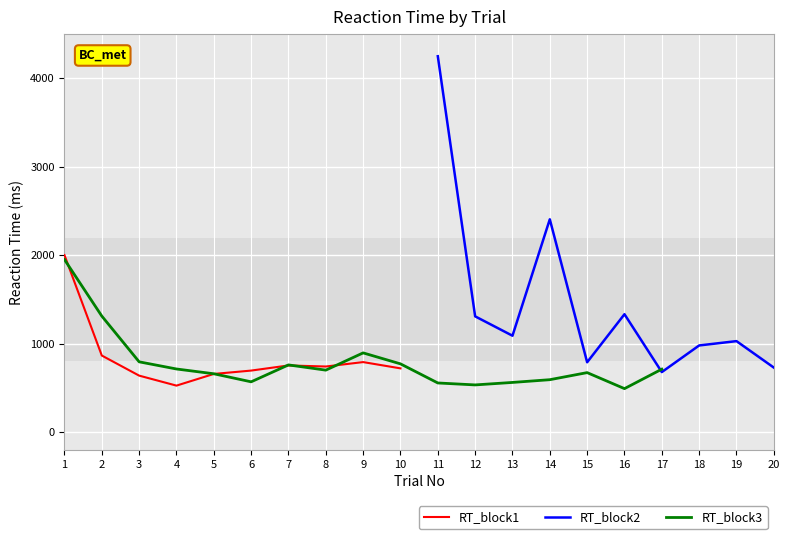

How many positive values does the RT_block1 series have?

10